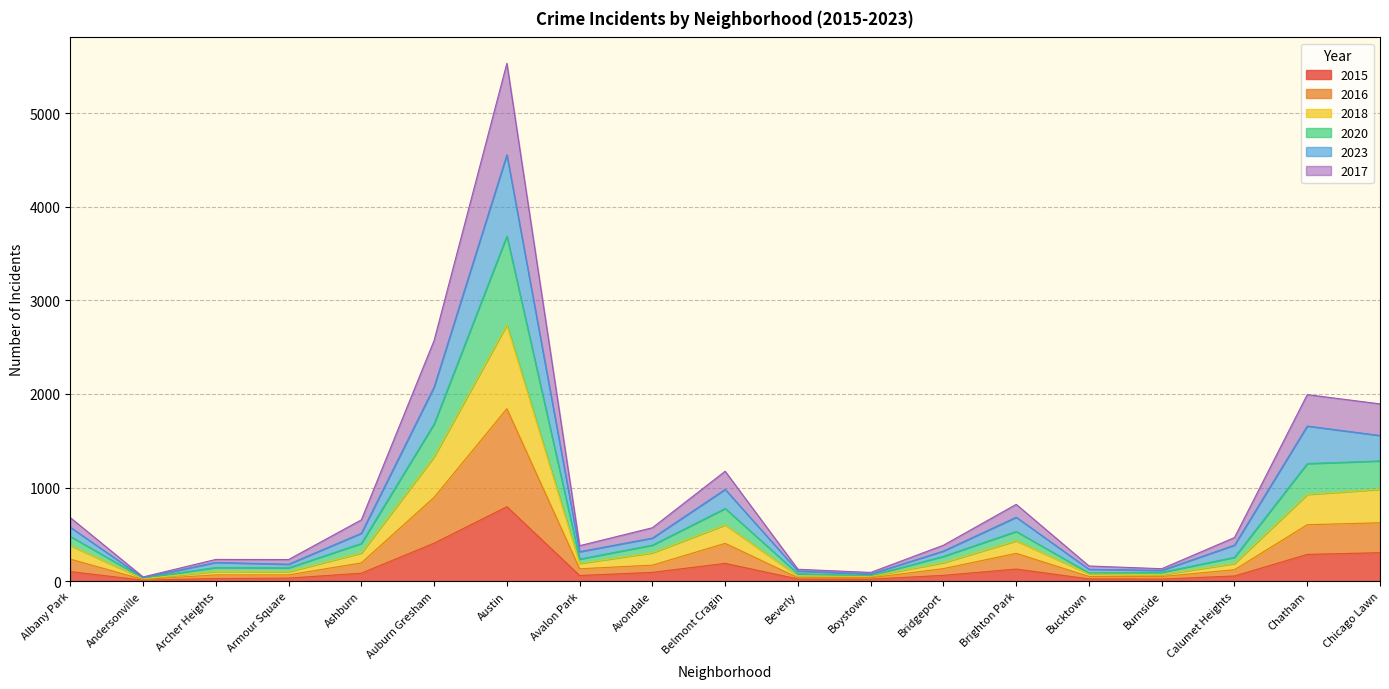

True or false: 2023 and 2018 cross at least once.

False